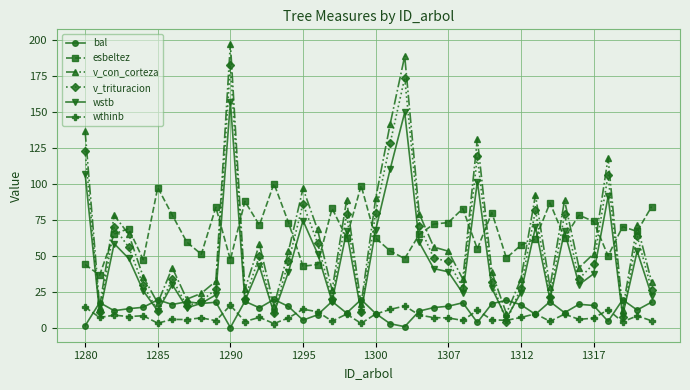

Which series has the widest spread of values?

v_con_corteza